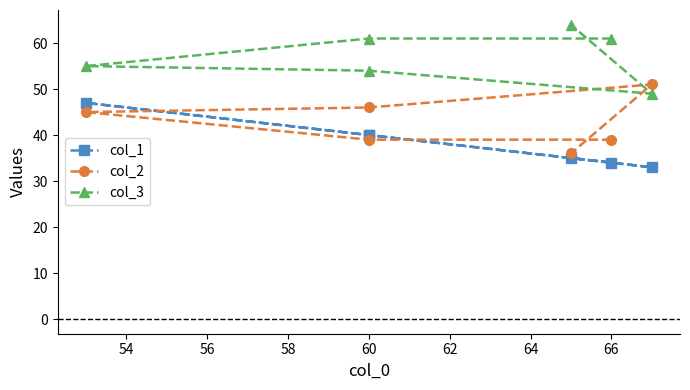

Where do col_3 and col_2 first cross each other?

58 and 60